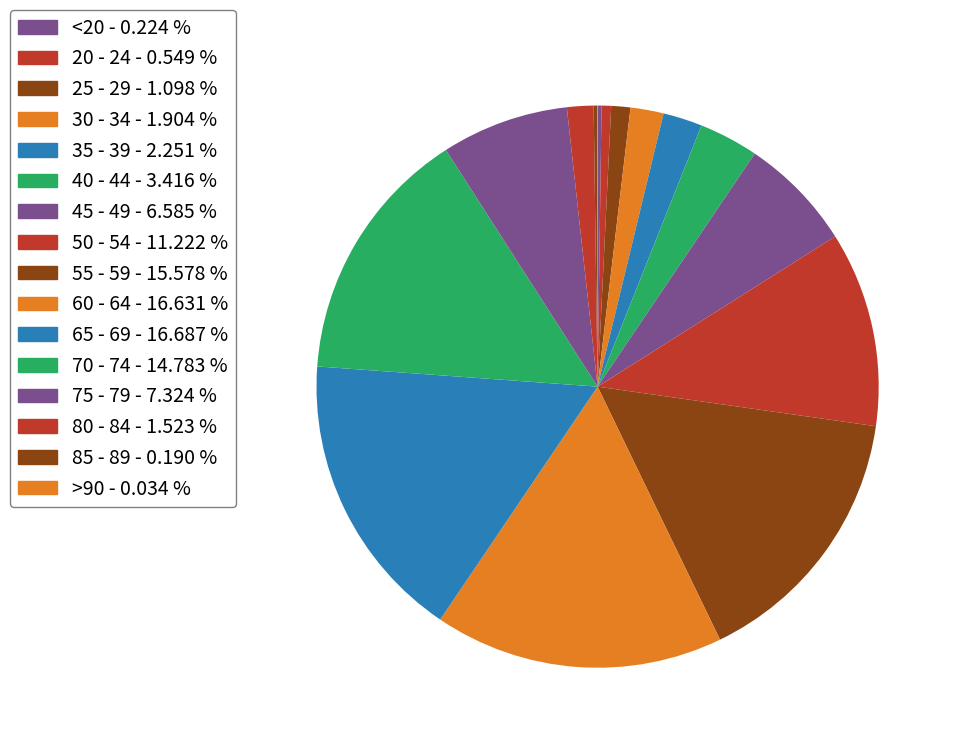

How much of the chart is everything except 25 - 29?

98.9%